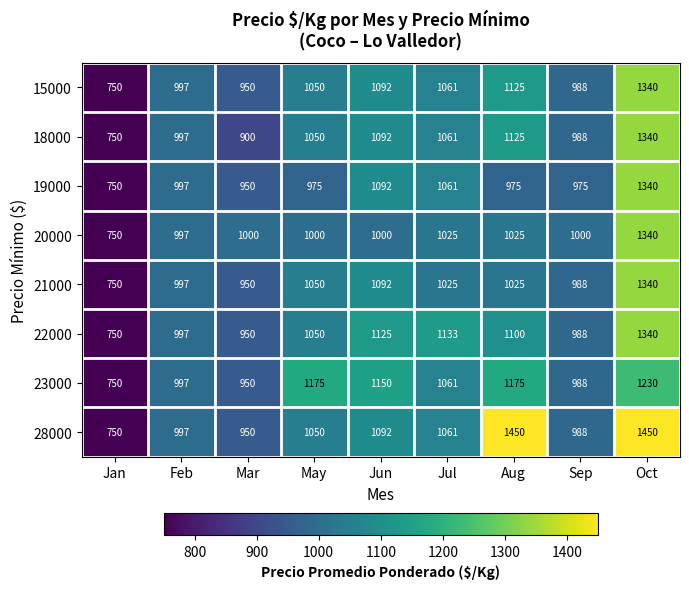

What is the difference between the highest and lowest values at Jul?

108